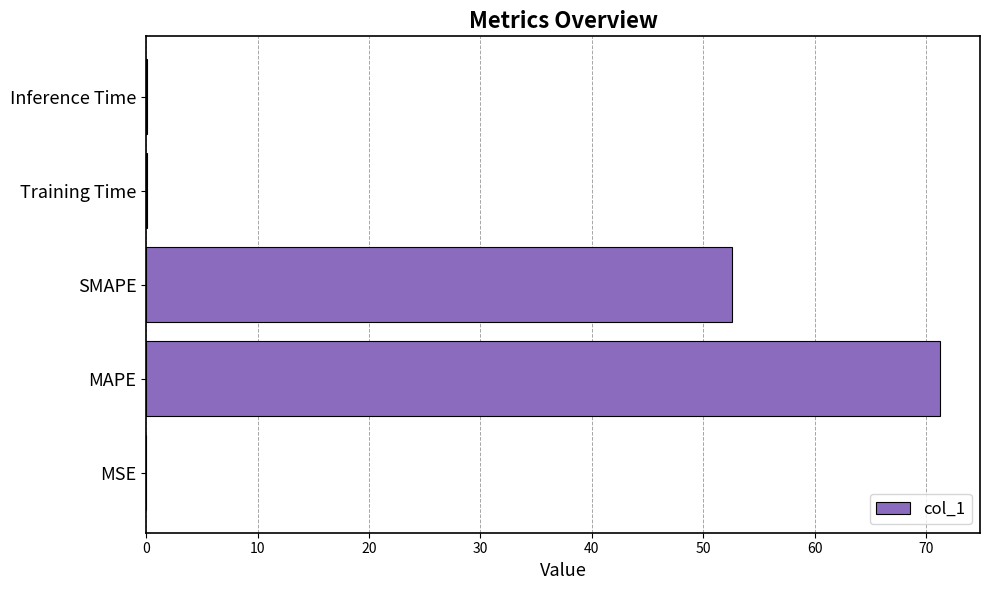

Between Inference Time and MAPE, which is larger?

MAPE